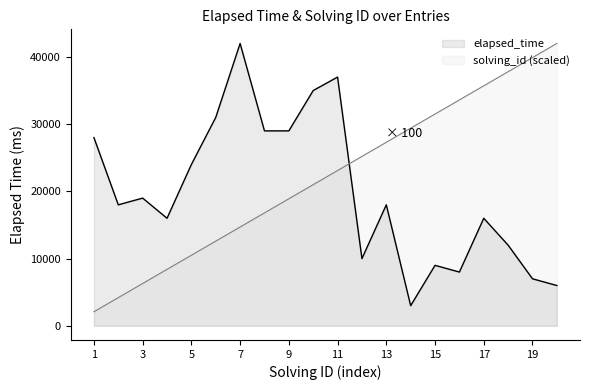

True or false: solving_id (scaled) has more than 1 points higher than both neighbors.

False